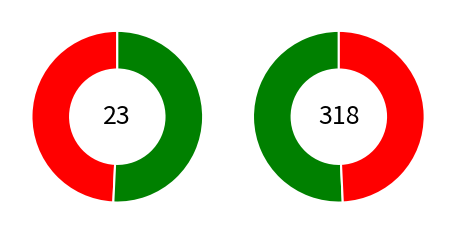

How much of the chart is everything except 9?

95.8%